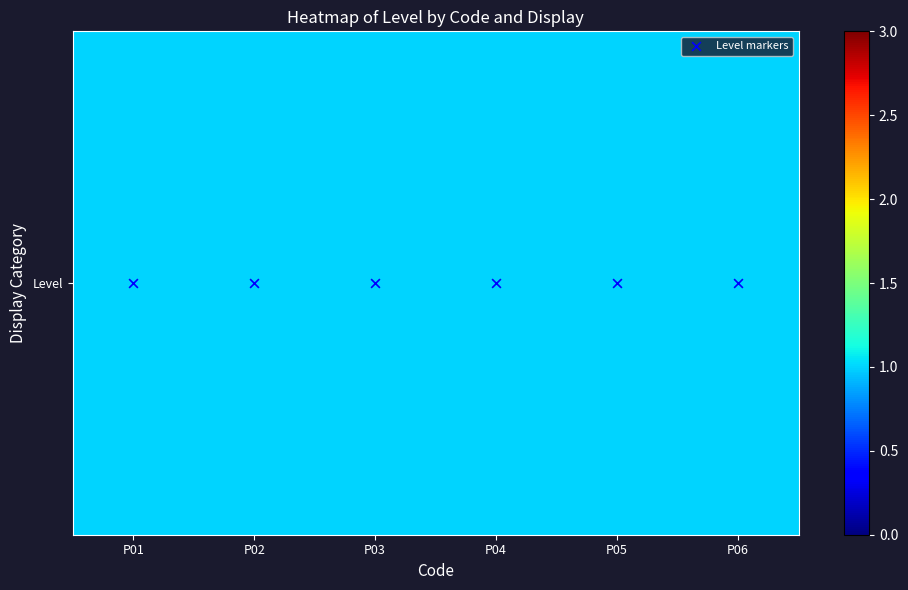

At how many categories does at least one series exceed 0?

6